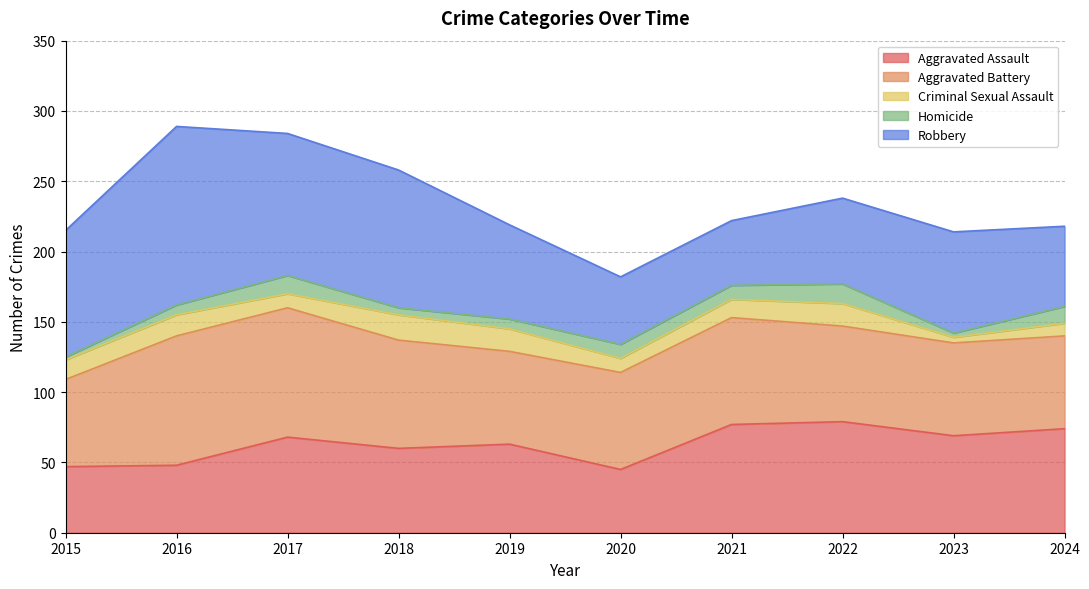

What is the minimum value shown in the chart?

2